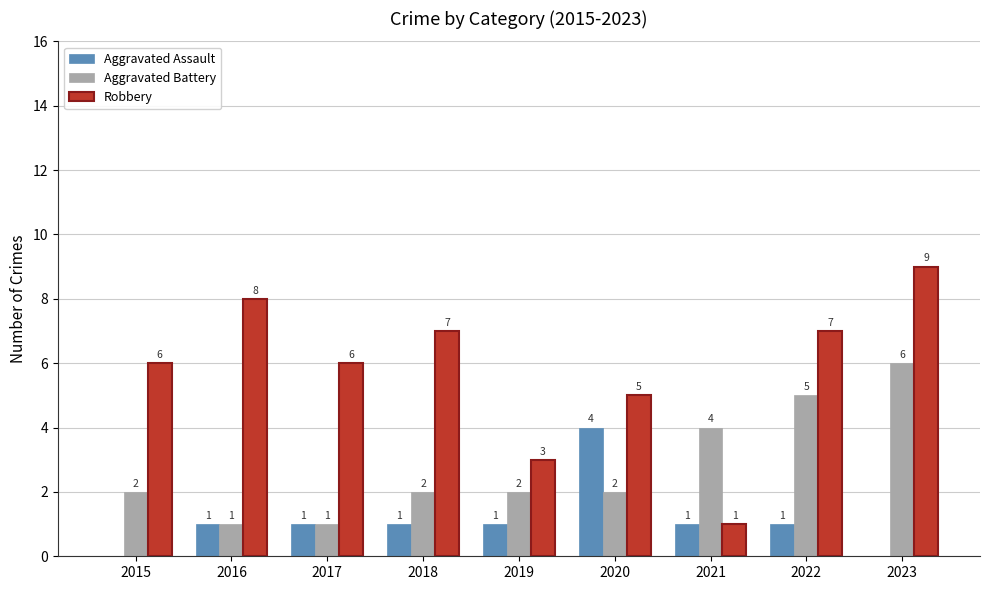

Is the value of Robbery at 2023 greater than the value of Aggravated Battery at 2016?

Yes